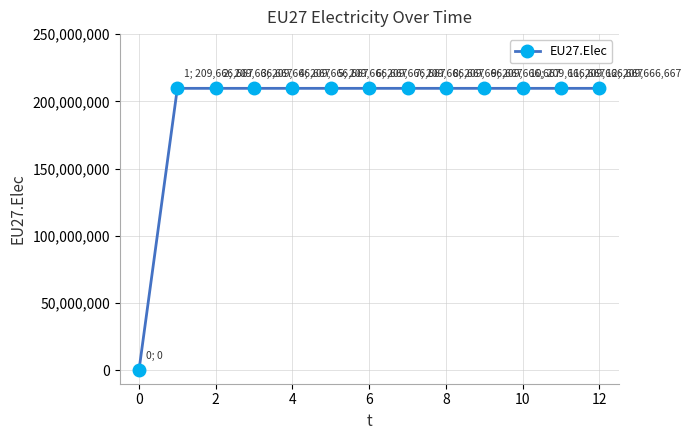

What is the value of the 11th point from the left?

209666667